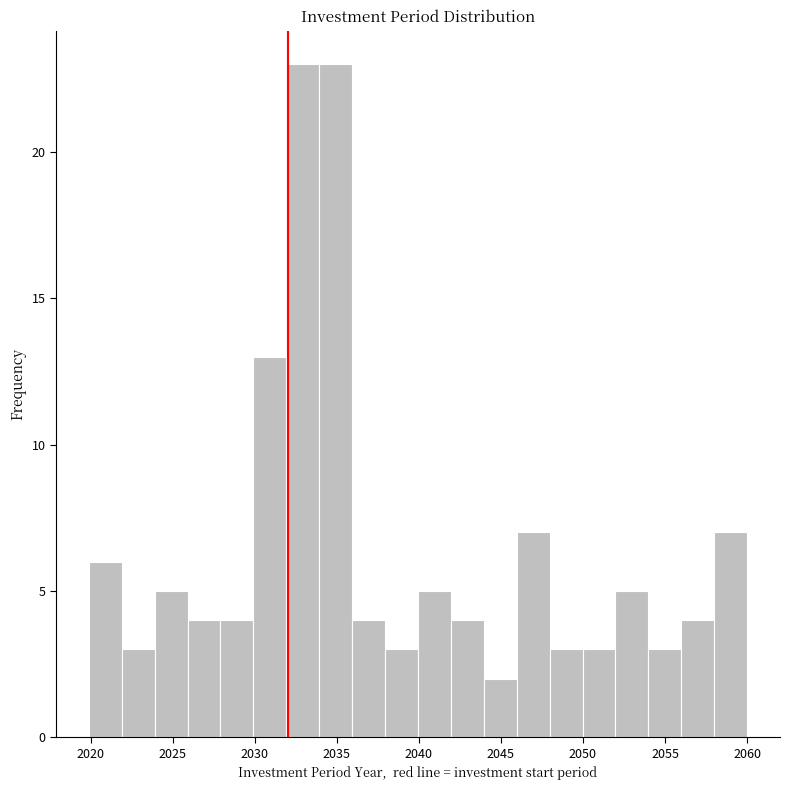

Reading left to right, list every bar in this chart as the range it spans on the x-axis followed by its height. Neither the bar edges nor the heights are printed on the chart, so give them approximately, as read against the axes.

2020 to 2022: 6
2022 to 2024: 3
2024 to 2026: 5
2026 to 2028: 4
2028 to 2030: 4
2030 to 2032: 13
2032 to 2034: 23
2034 to 2036: 23
2036 to 2038: 4
2038 to 2040: 3
2040 to 2042: 5
2042 to 2044: 4
2044 to 2046: 2
2046 to 2048: 7
2048 to 2050: 3
2050 to 2052: 3
2052 to 2054: 5
2054 to 2056: 3
2056 to 2058: 4
2058 to 2060: 7